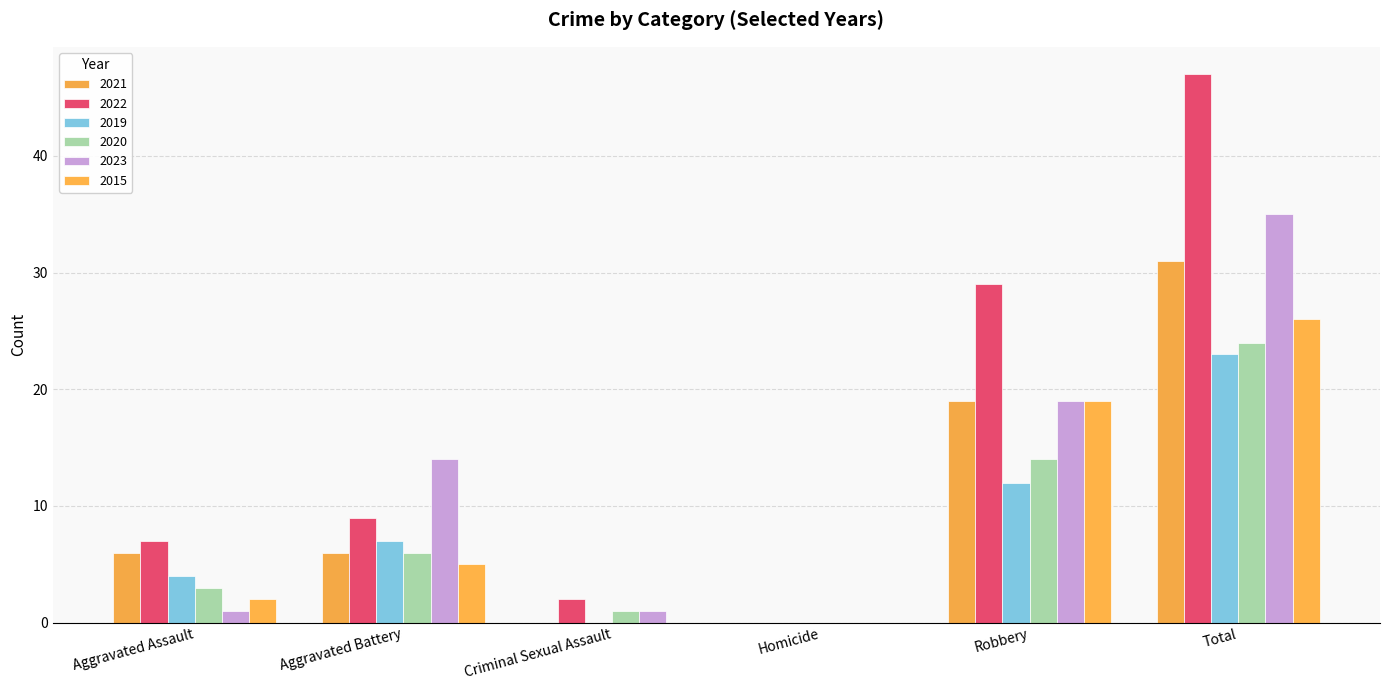

At which label does 2021 first exceed 6?

Robbery